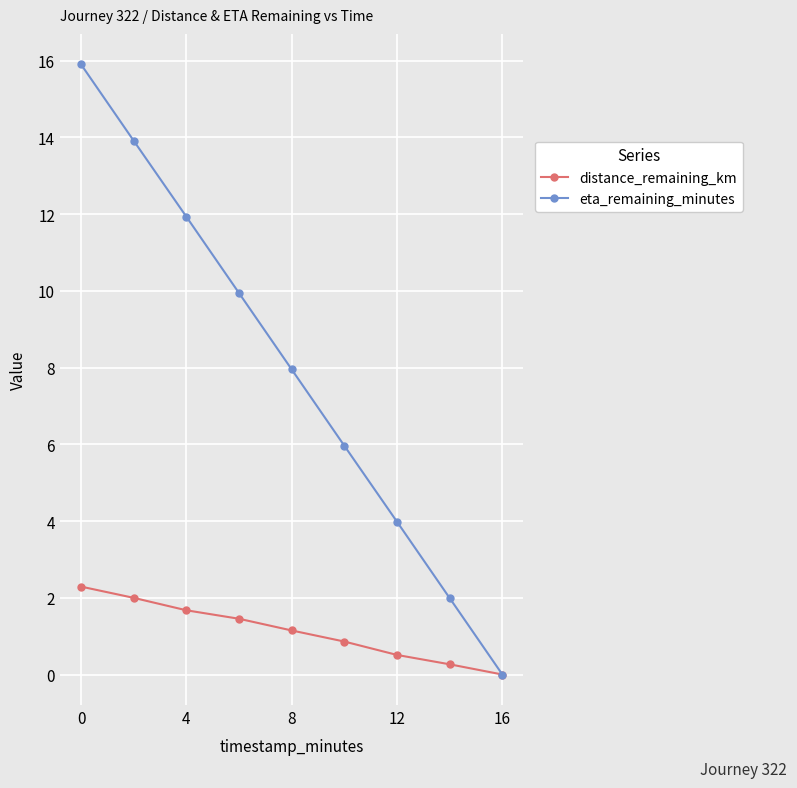

True or false: distance_remaining_km has more than 2 points higher than both neighbors.

False